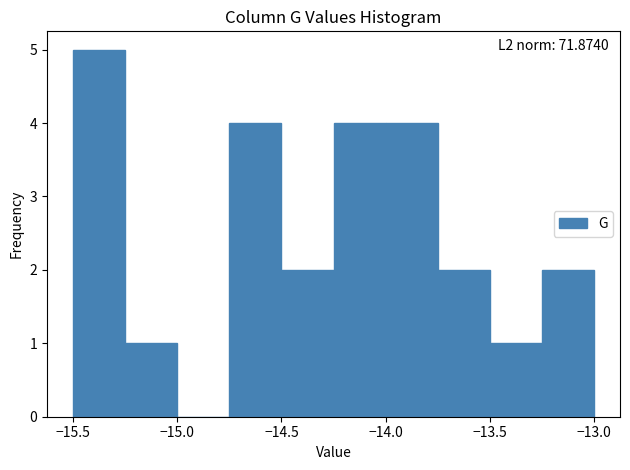

Which range on the x-axis has the tallest bar?

-15.50 to -15.25